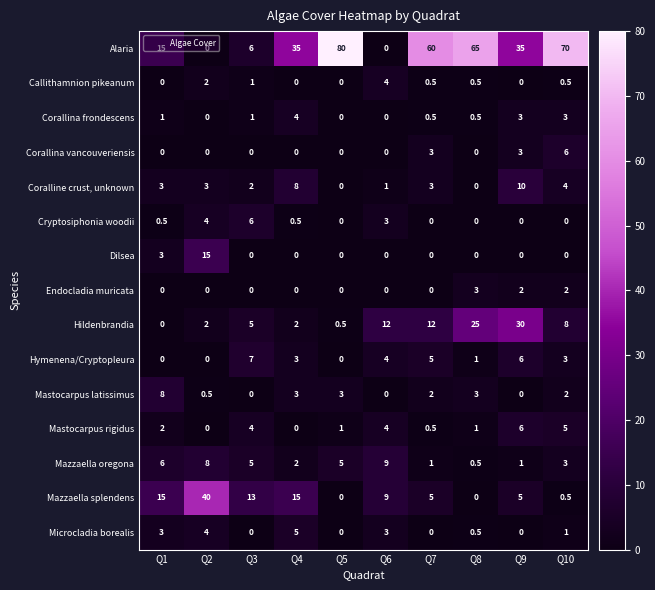

What is the average value of the Alaria series?

36.6